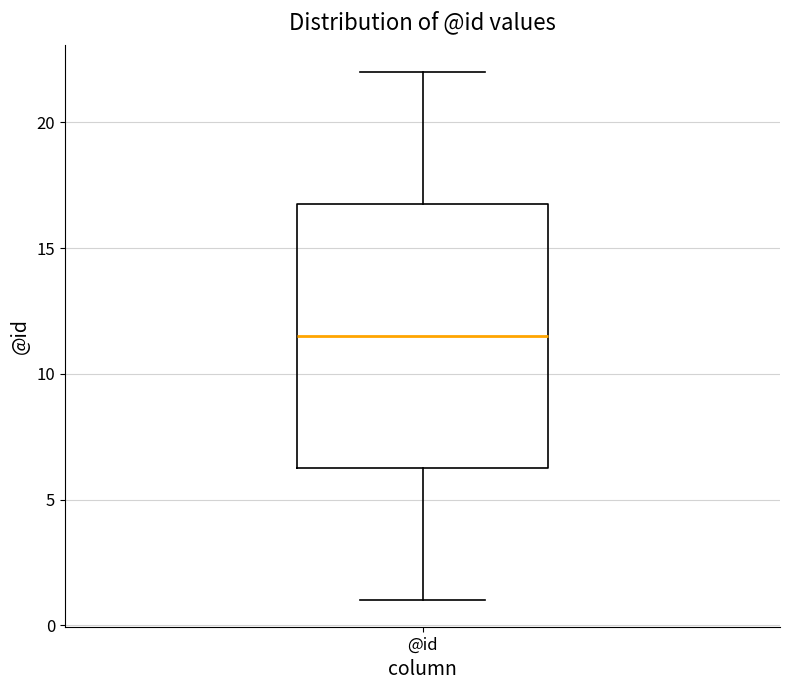

Read this box plot against the y-axis: the position of the median line, the range covered by the box, and the ends of both whiskers. The values are not printed on the chart, so give them approximately, as read against the axis.

median 11.5, box 6.5 to 17.0, whiskers 1.0 to 22.0